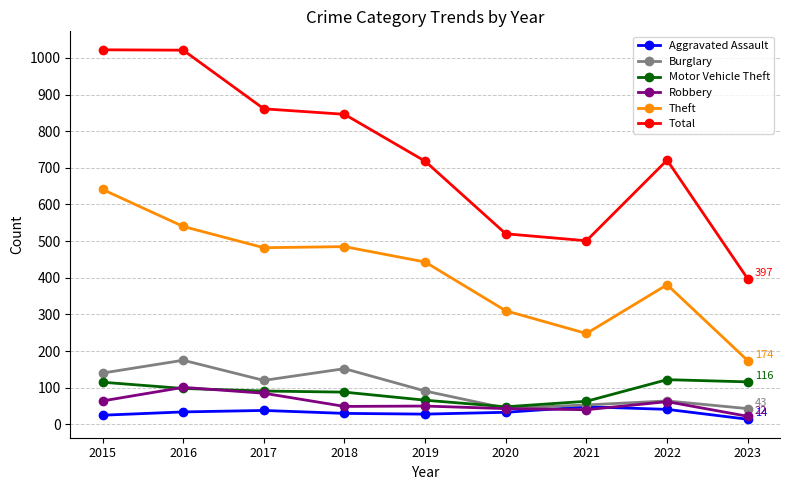

What is the difference between the maximum and minimum values in the Total series?

625